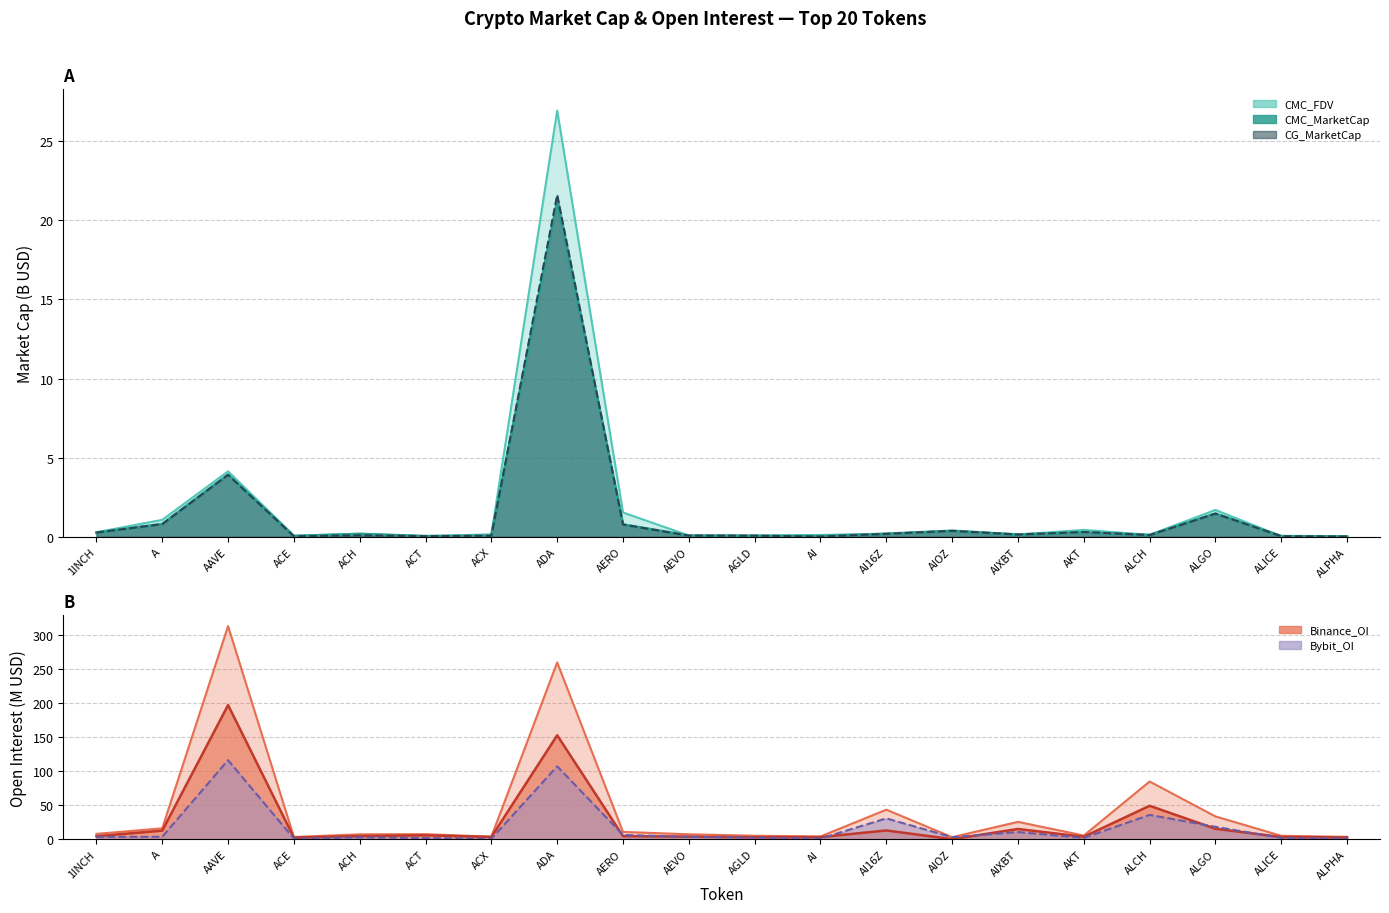

What is the difference between the highest and lowest values at ALCH?

49.1